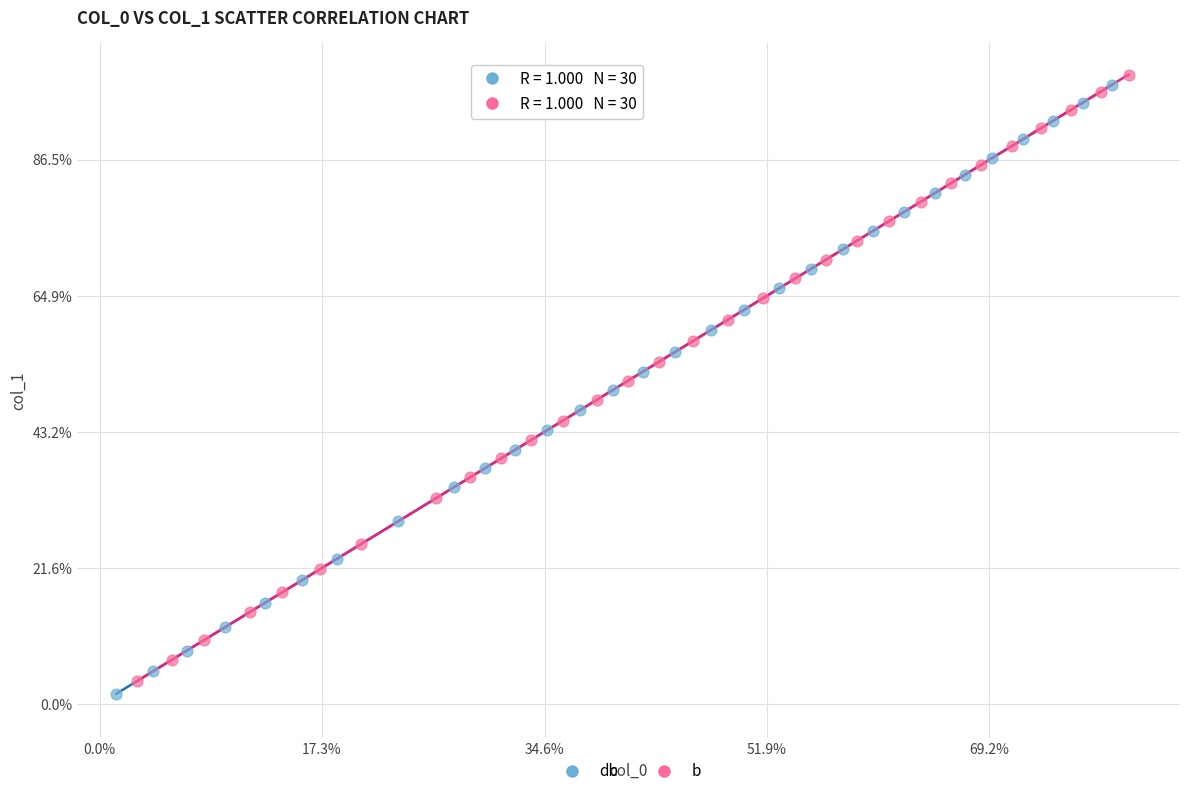

Which series contains the highest Y value?

b